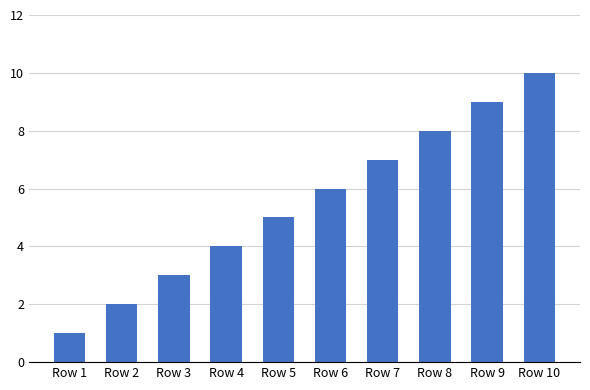

Approximately how many times larger is the value at Row 3 compared to Row 10?

0.3